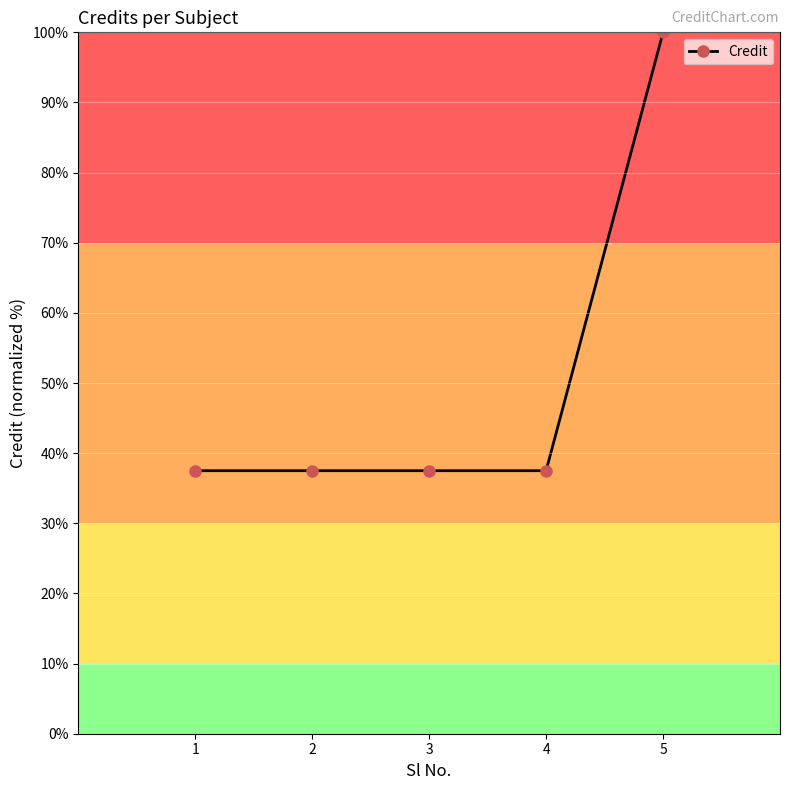

Does the chart have visible grid lines?

Yes